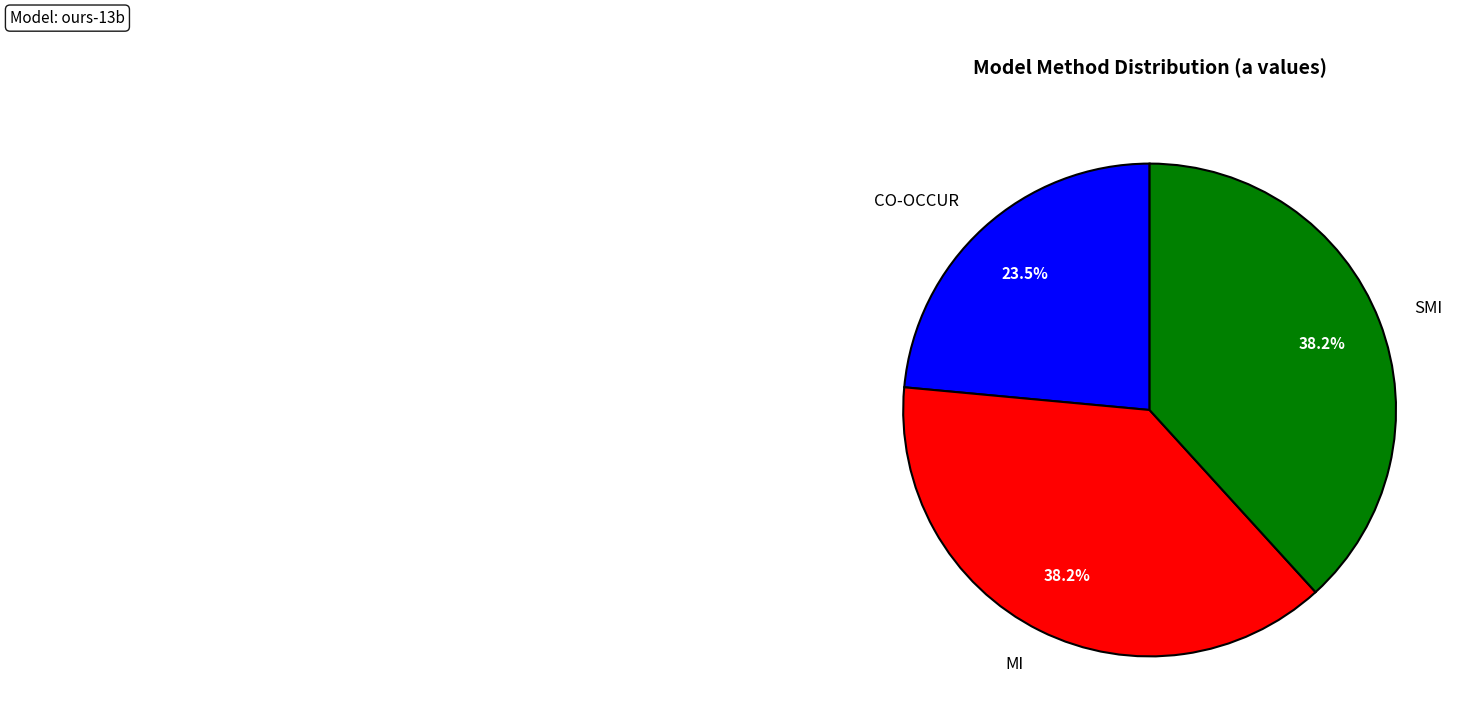

Does SMI represent more than half of the total?

No